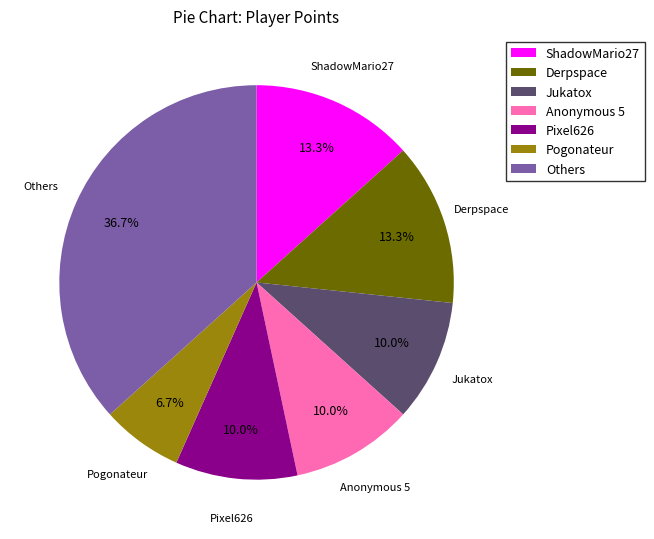

Which has a higher value, Pogonateur or Anonymous 5?

Anonymous 5